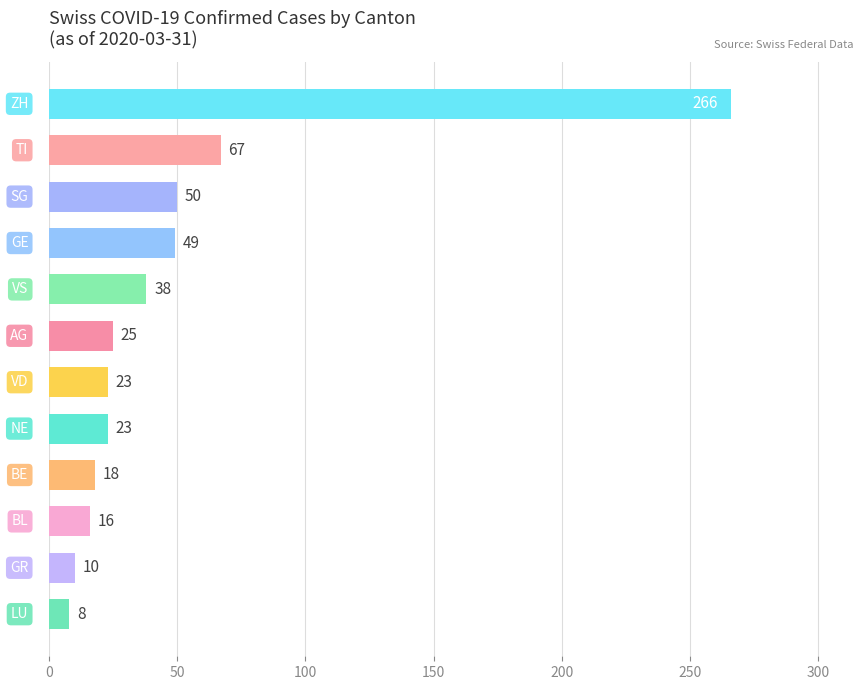

What is the smallest value displayed?

8